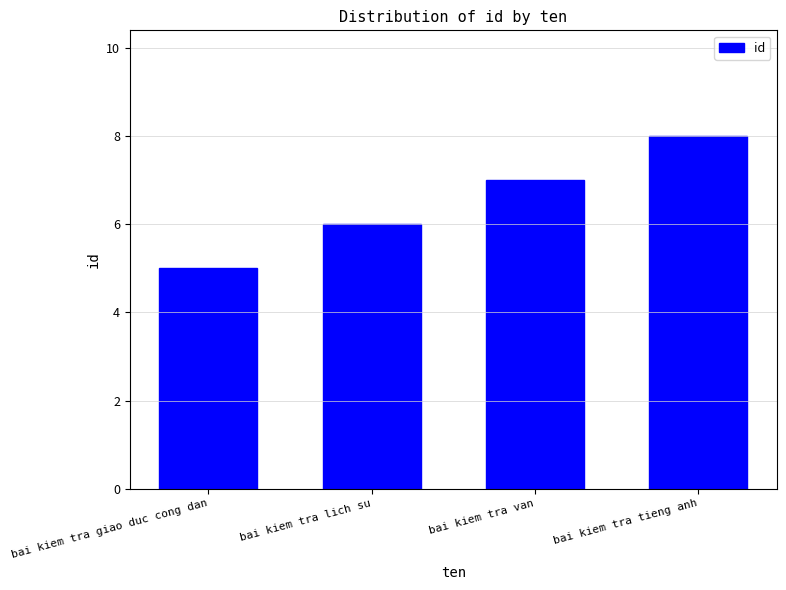

What is the value of the 1st bar from the left?

5